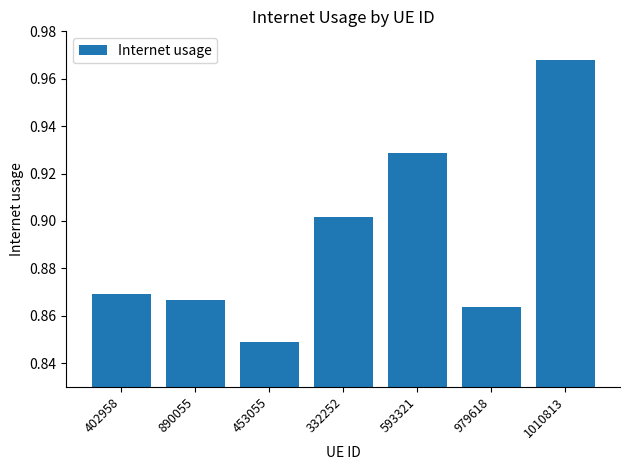

Where is the data nearest to the value 0?

453055